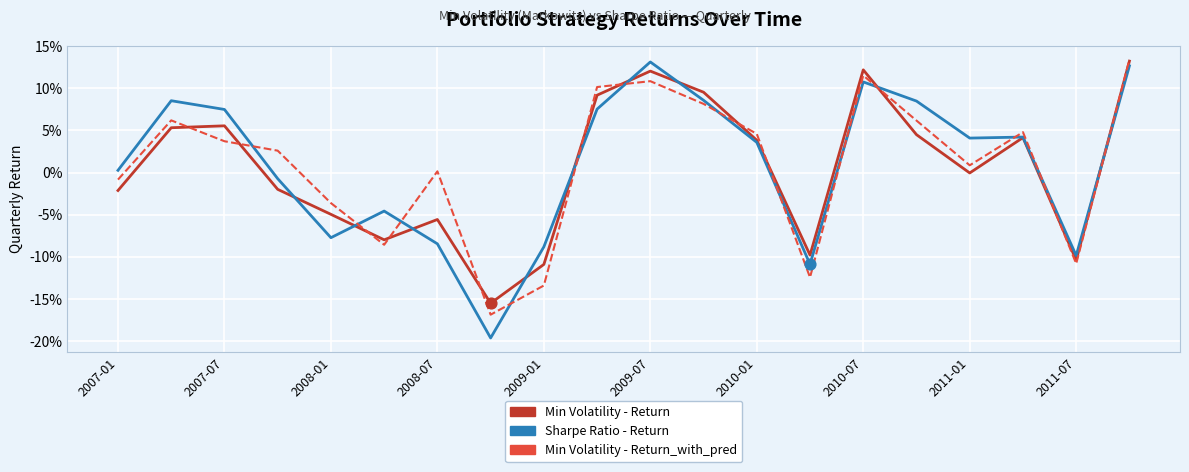

What are all the series names shown in the legend?

Min Volatility - Return, Sharpe Ratio - Return, Min Volatility - Return_with_pred